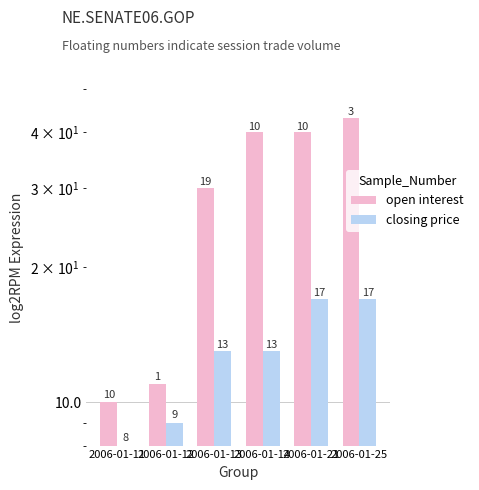

At which category does the chart reach its minimum across all series?

2006-01-11